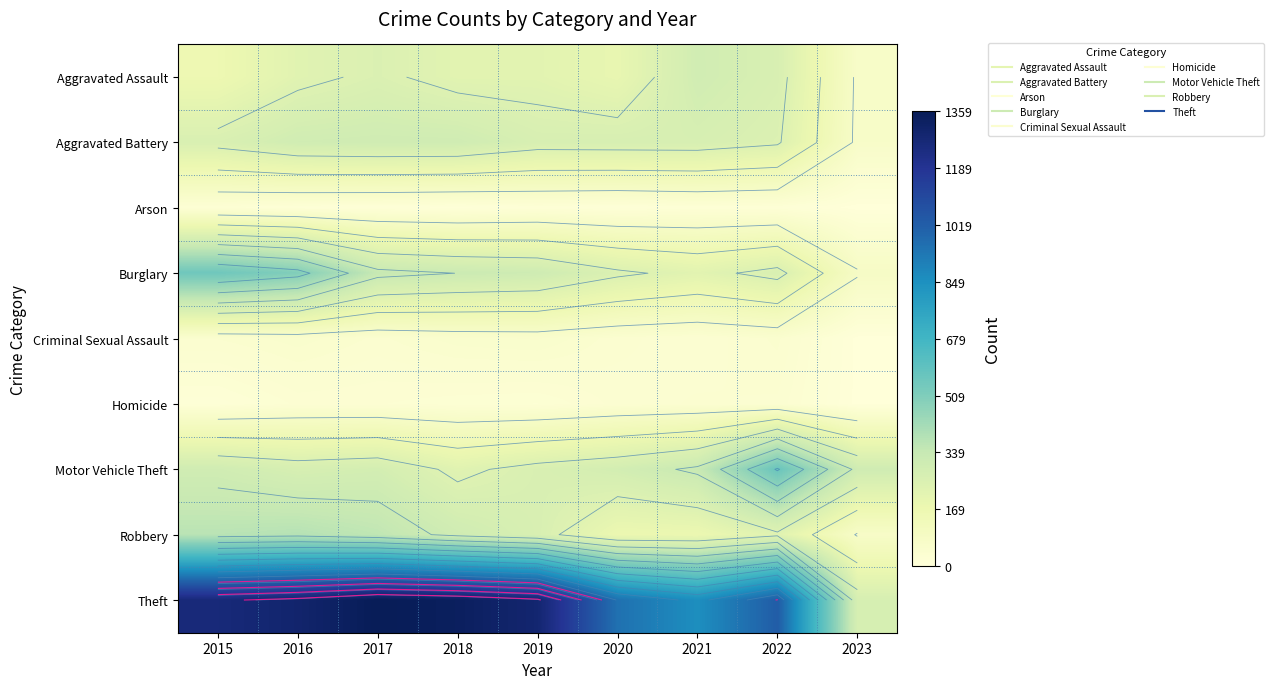

Is the value of Homicide at 2017 greater than the value of Aggravated Battery at 2021?

No